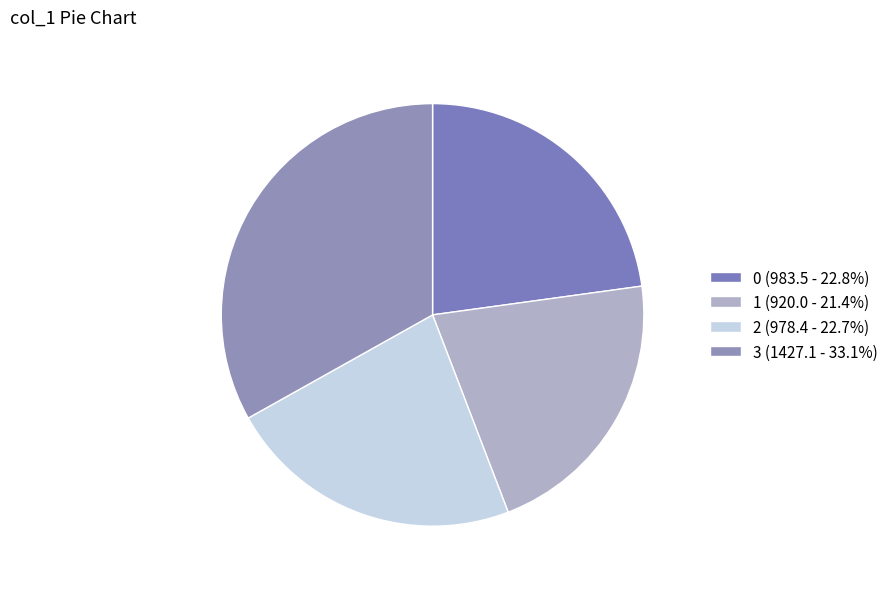

Combined, what portion of the pie is 3 and 0?

55.9%